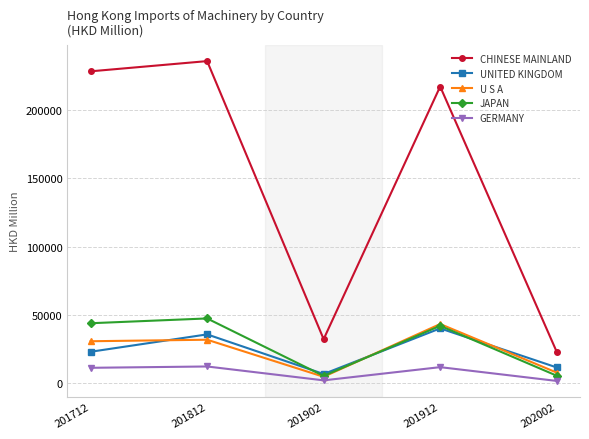

Which label corresponds to the largest value in the chart?

201812